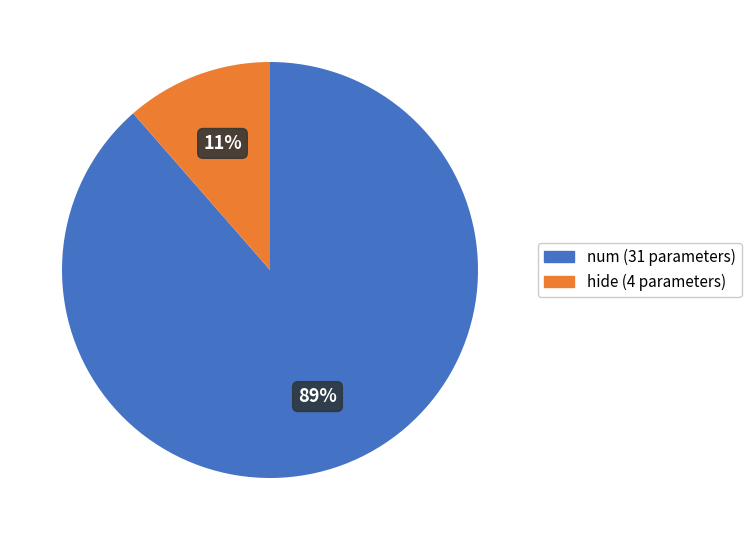

The hide slice represents 1% of the pie. True or false?

False